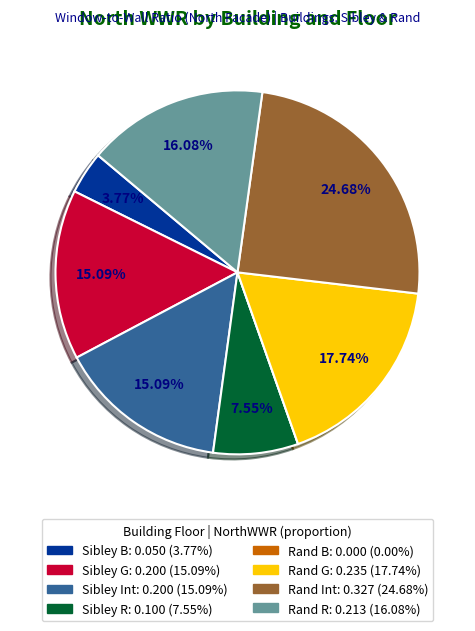

Is the sum of Sibley G and Rand R greater than half?

No